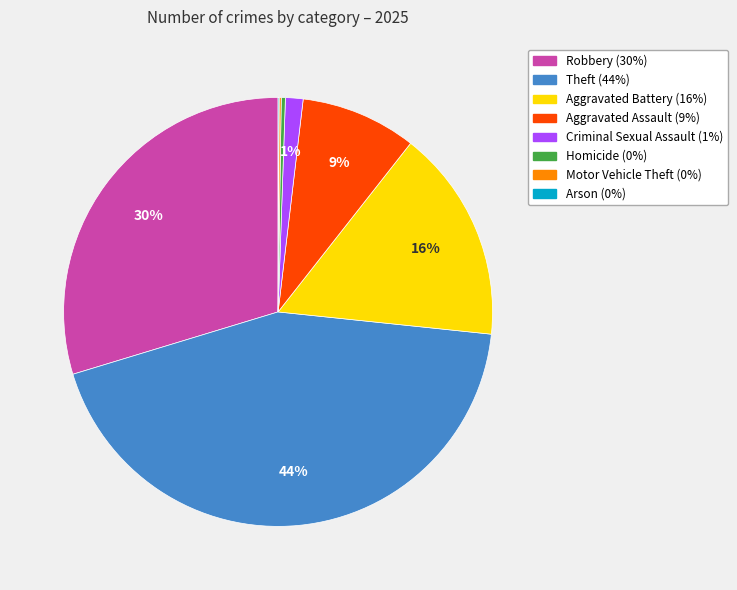

Does Robbery represent more than half of the total?

No